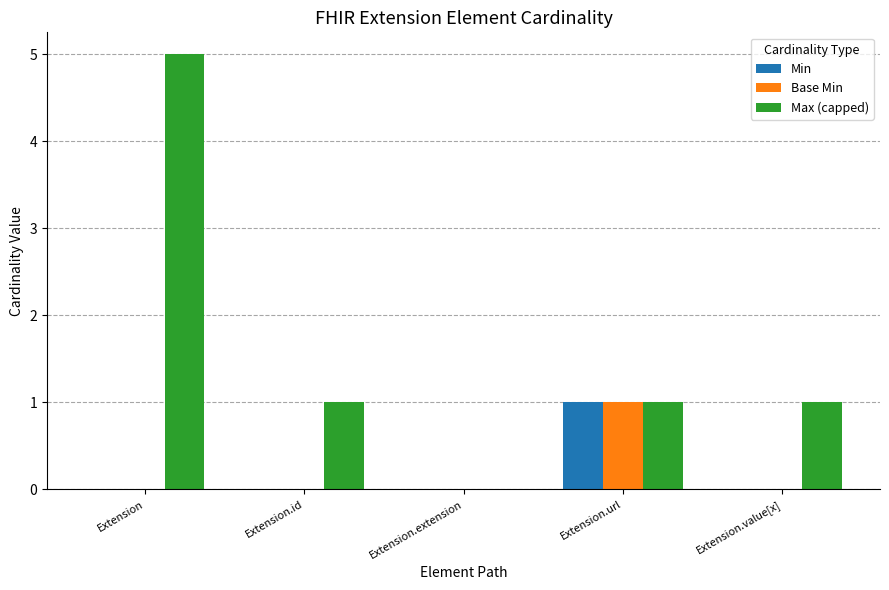

At which category is the sum across all series the highest?

Extension